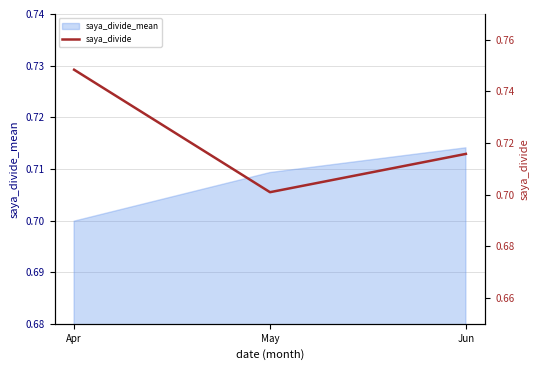

What is the value of the 1st point from the left?

0.7